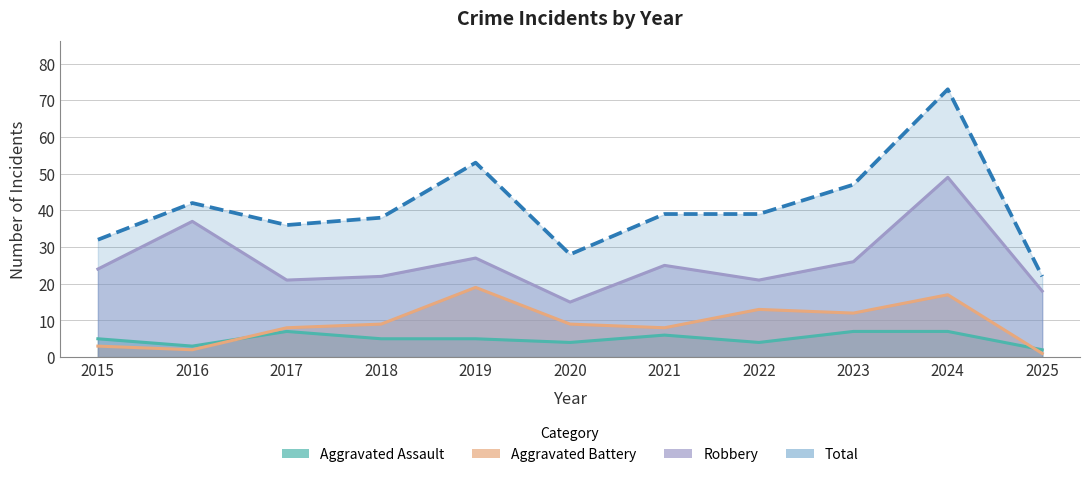

At which label does Aggravated Battery reach its minimum?

2025